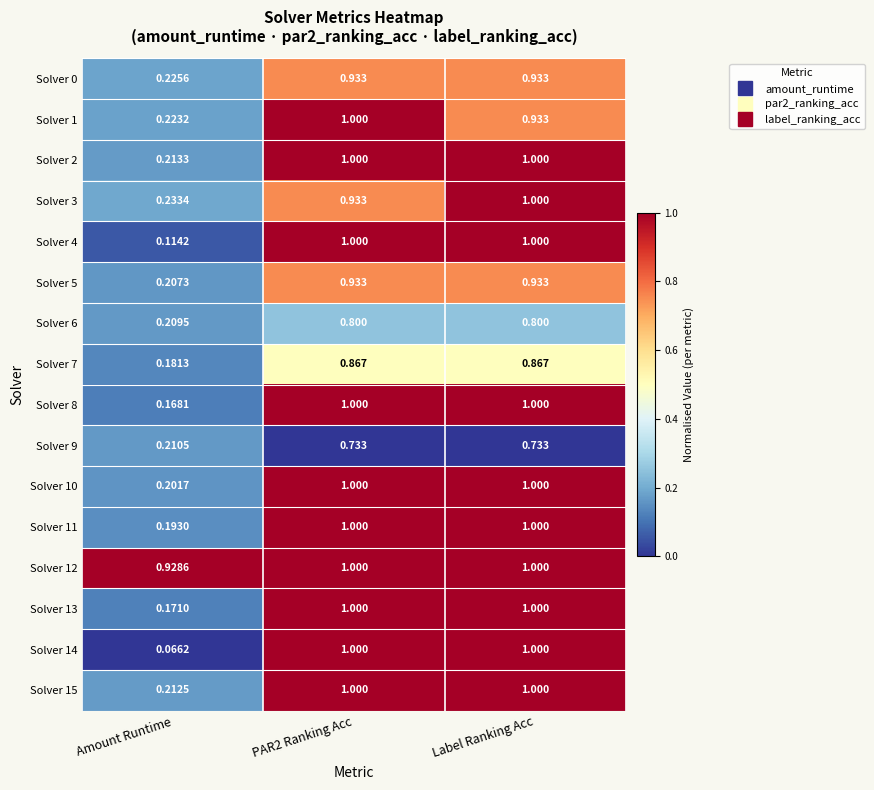

Is the value of Solver 1 at Amount Runtime greater than the value of Solver 7 at Label Ranking Acc?

No